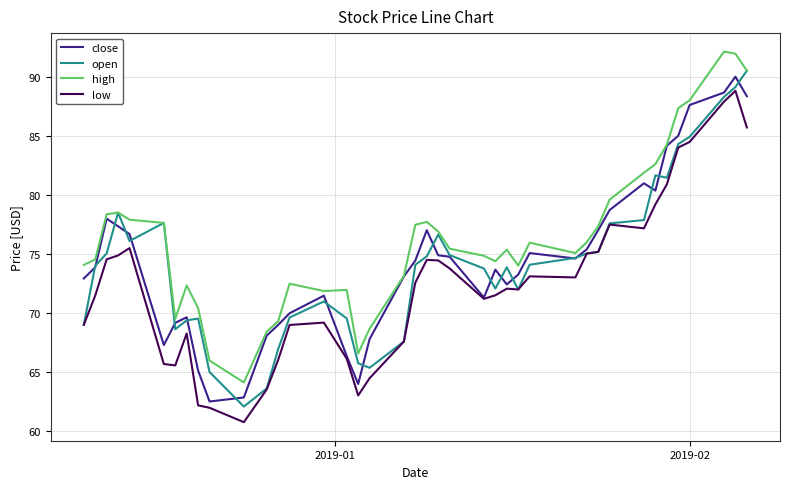

True or false: high and low cross at least once.

False